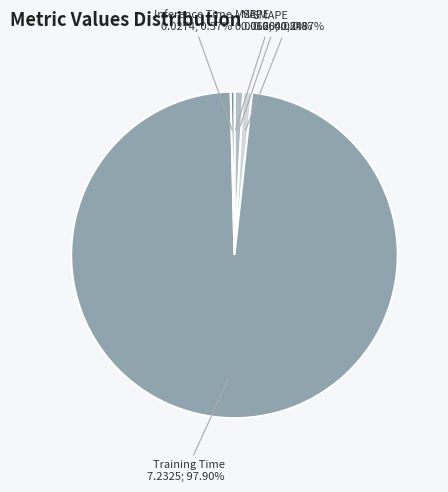

Is it true that Inference Time is 0% of the pie?

True